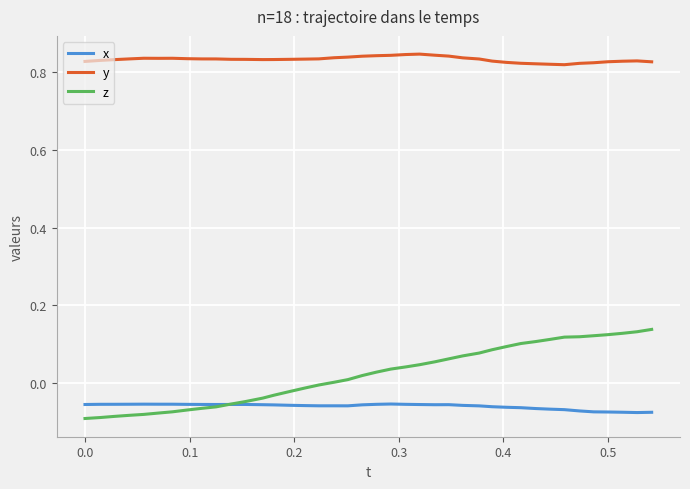

Which series has the widest spread of values?

z